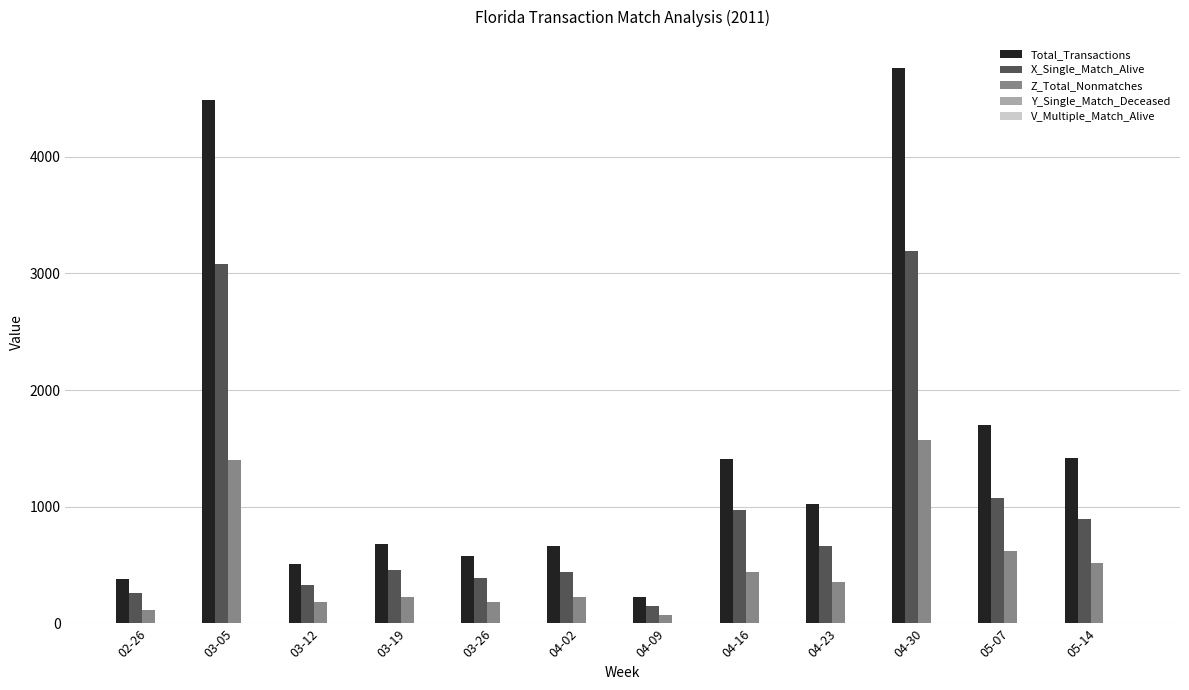

What is the spread (max minus min) of values at 04-16?

1409